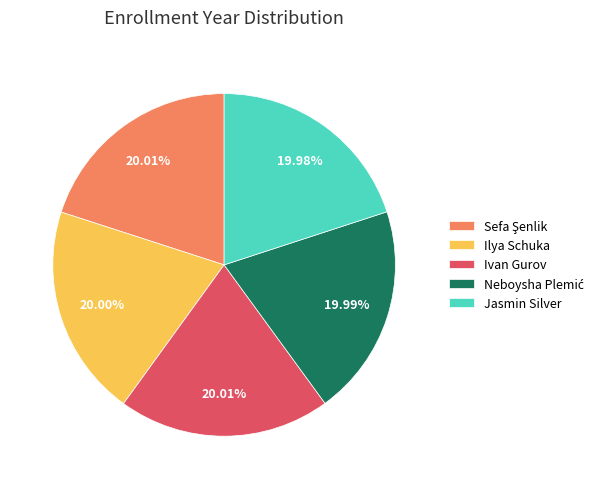

The Ivan Gurov slice represents 20% of the pie. True or false?

True